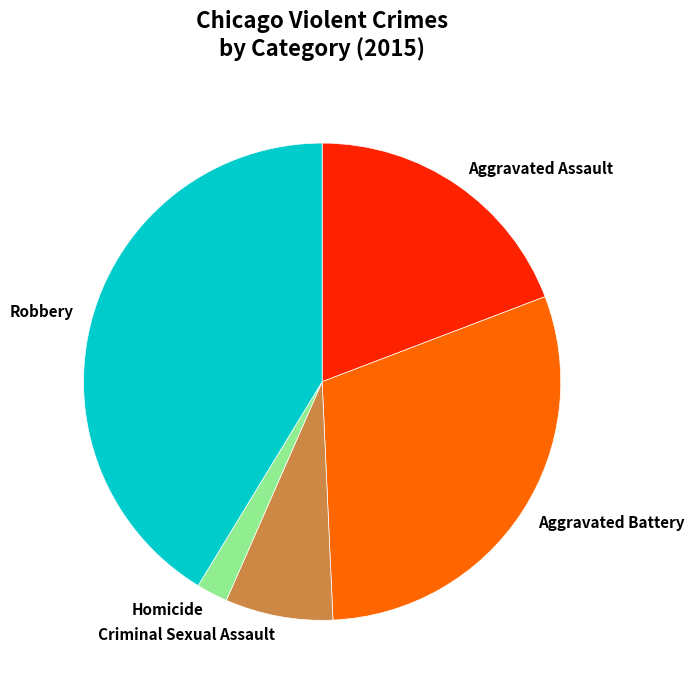

How many segments does this pie chart have?

5